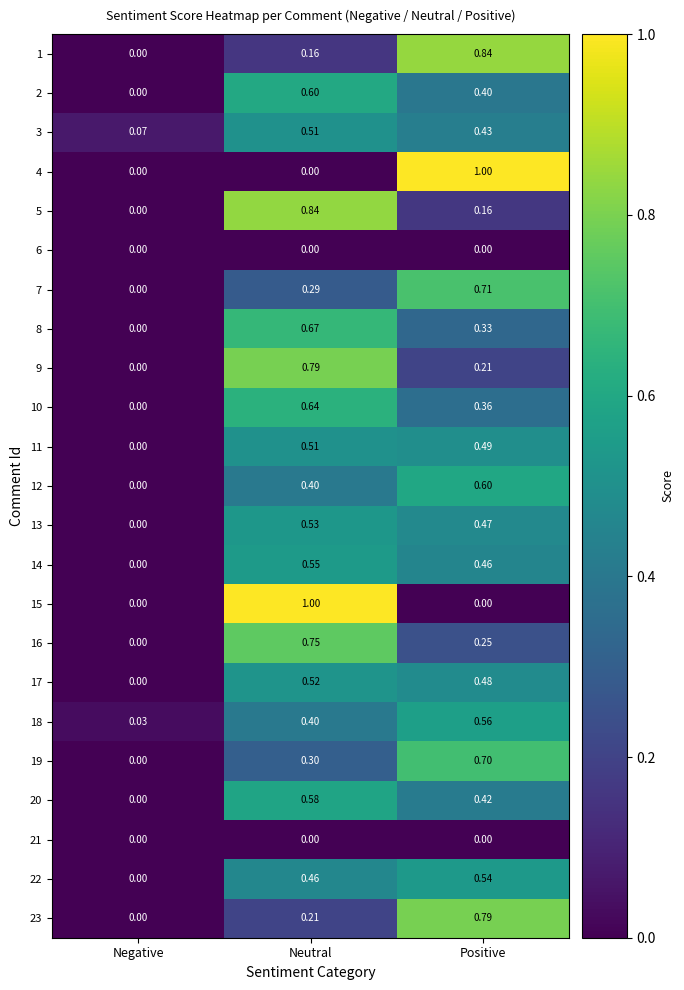

At which category is the sum across all series the highest?

Neutral